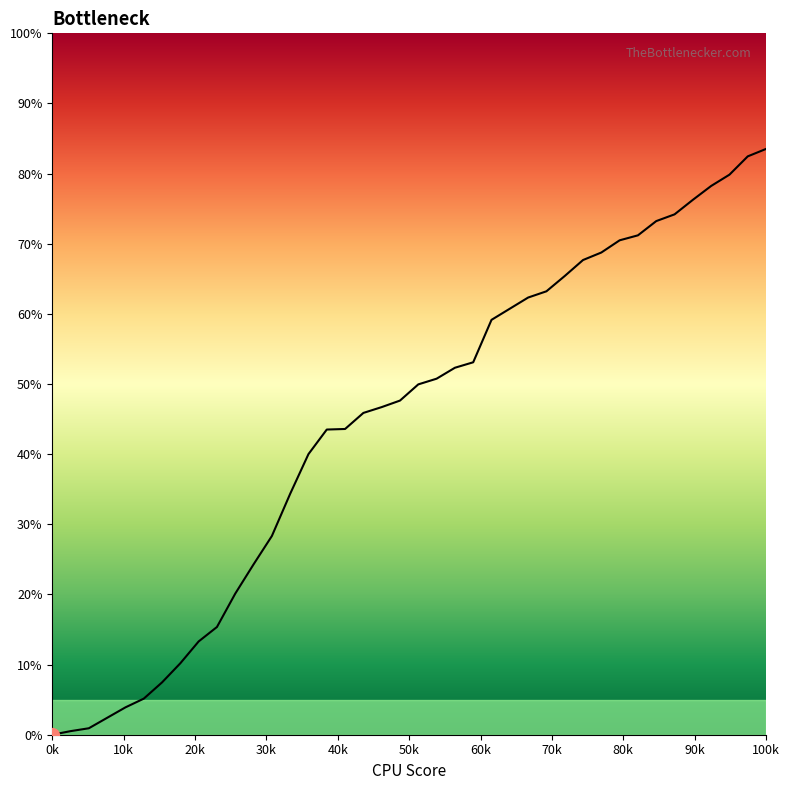

What is the greatest value displayed?

83.5